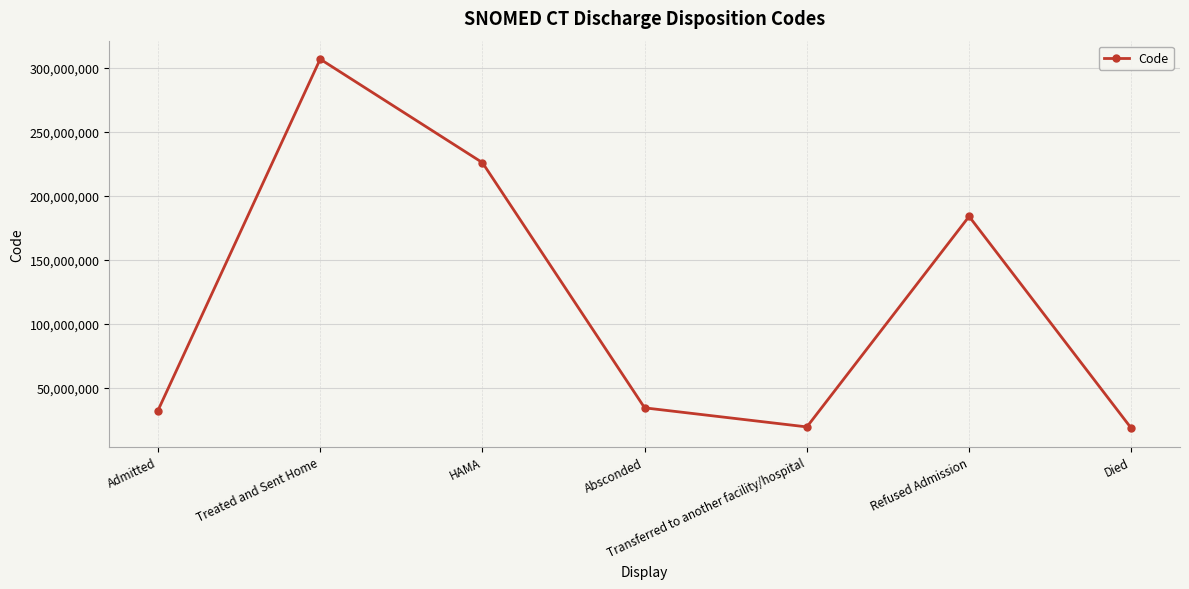

Where is the data nearest to the value 162660507?

Refused Admission